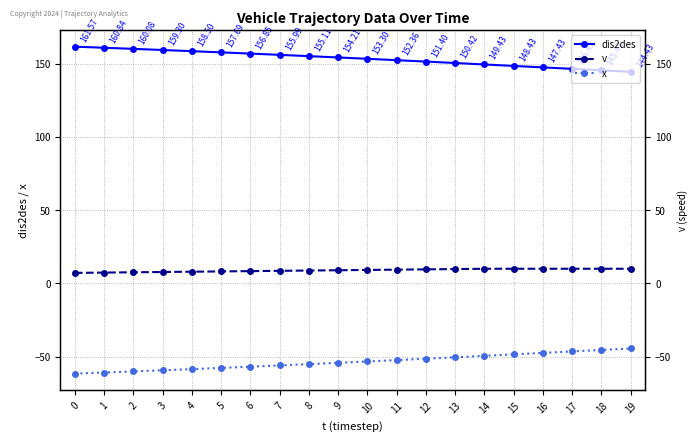

What is the value of the dis2des point at the 11th from the left?

153.3